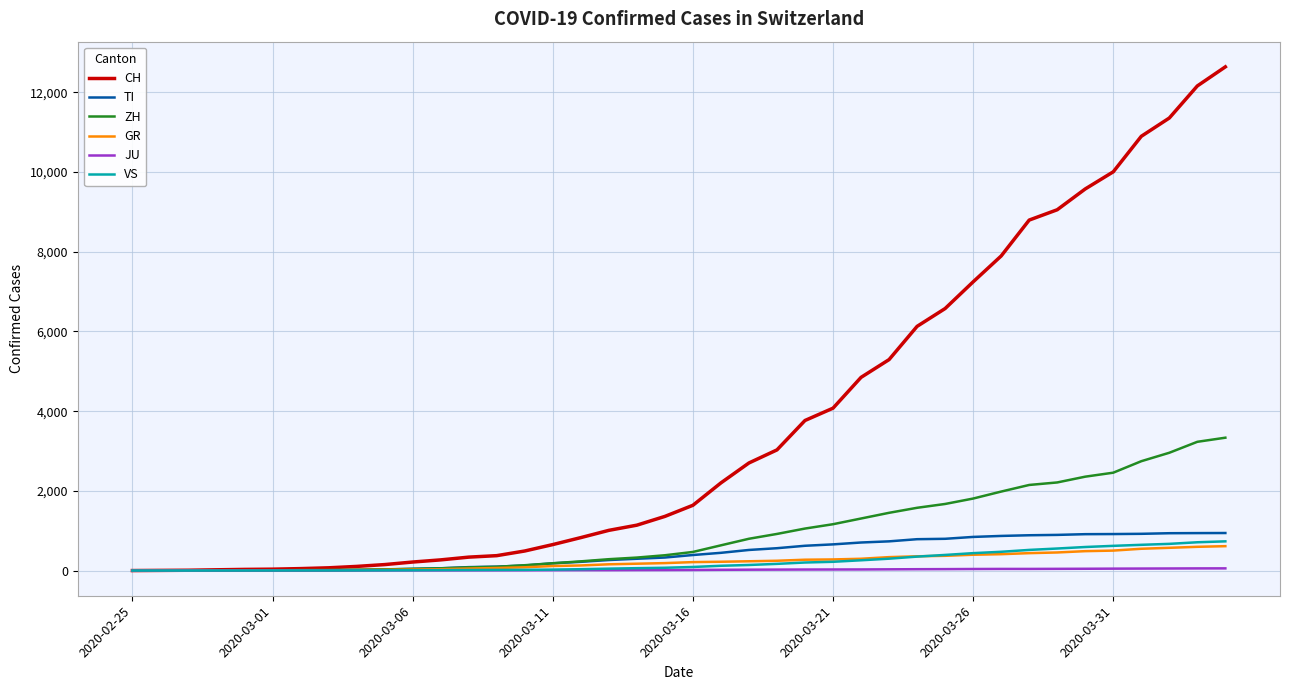

Which series has the largest range (max minus min)?

CH